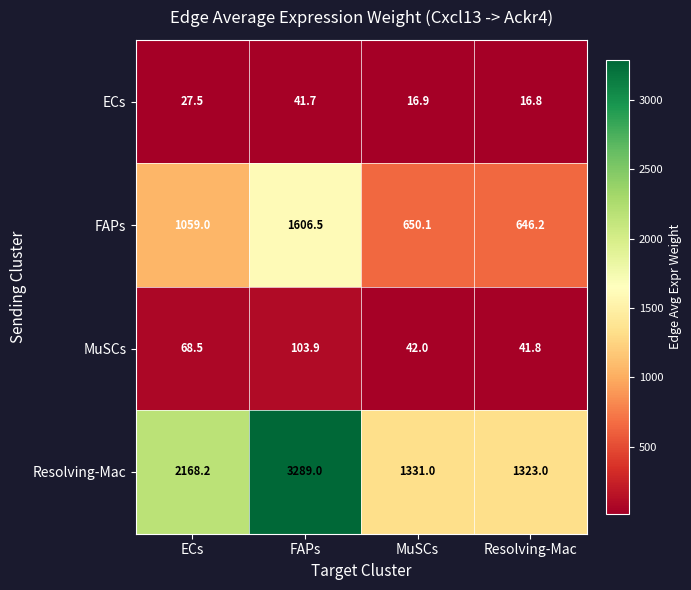

How many data points in ECs are less than 27?

2